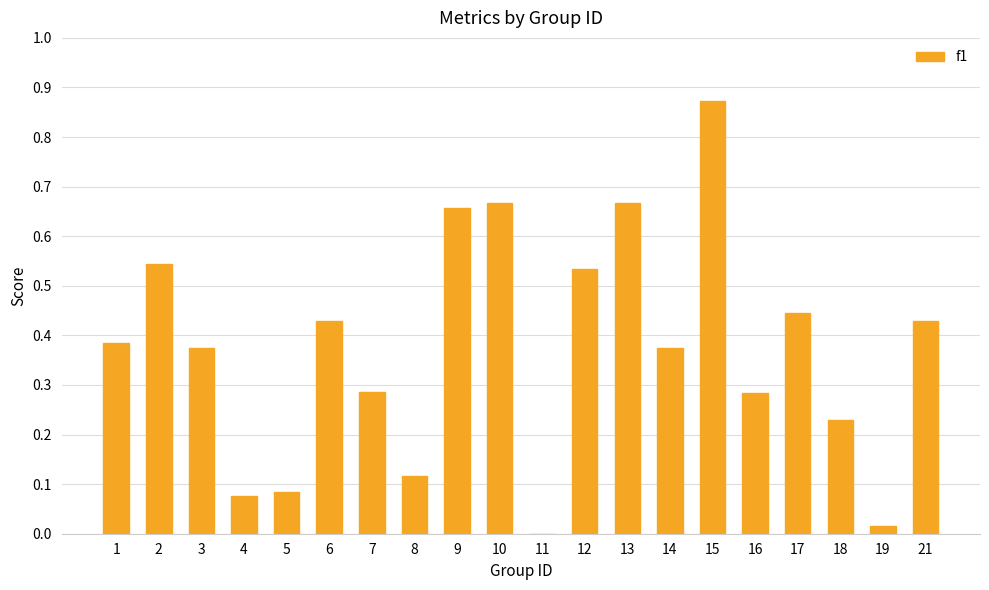

What is the change in value from 8 to 17?

+0.3